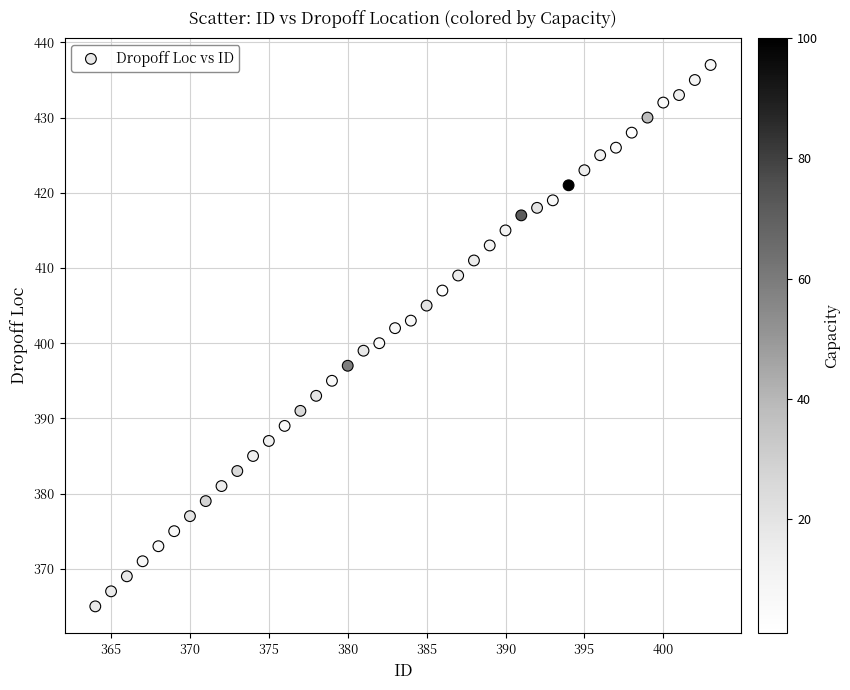

What is the range of X values (max minus min)?

39